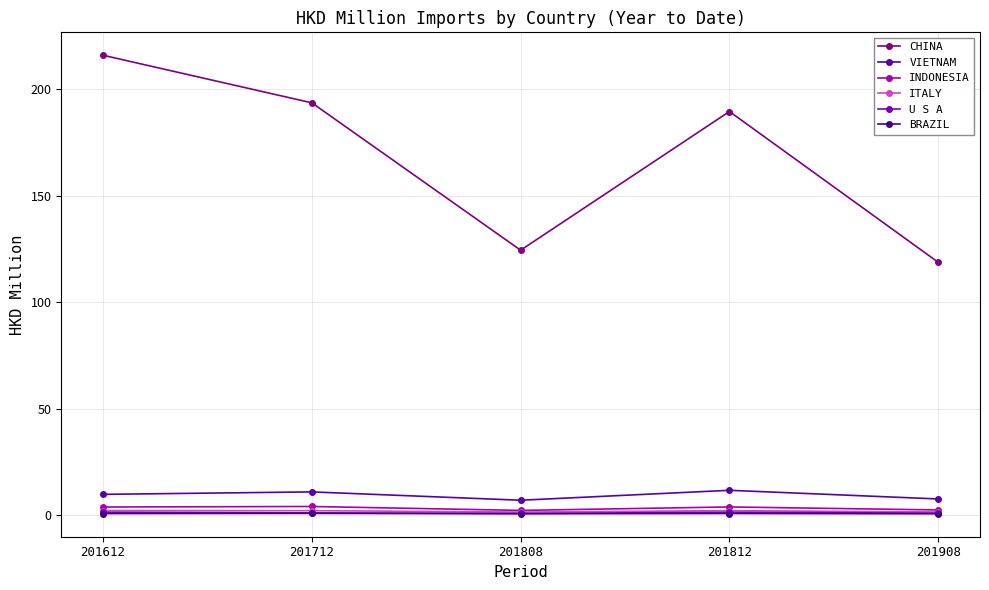

Rank the categories by U S A value from highest to lowest.

201612, 201812, 201712, 201908, 201808